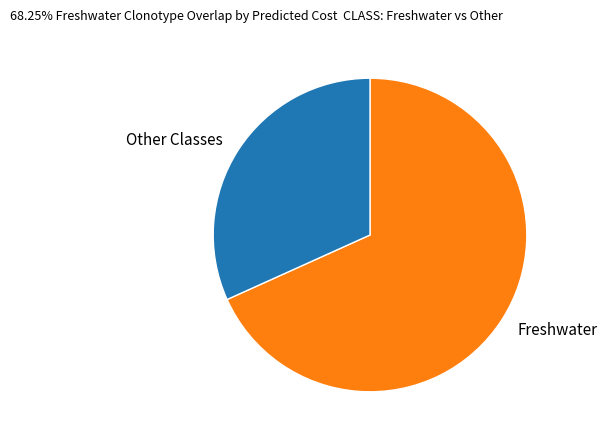

Is the sum of Freshwater and Other Classes greater than half?

Yes